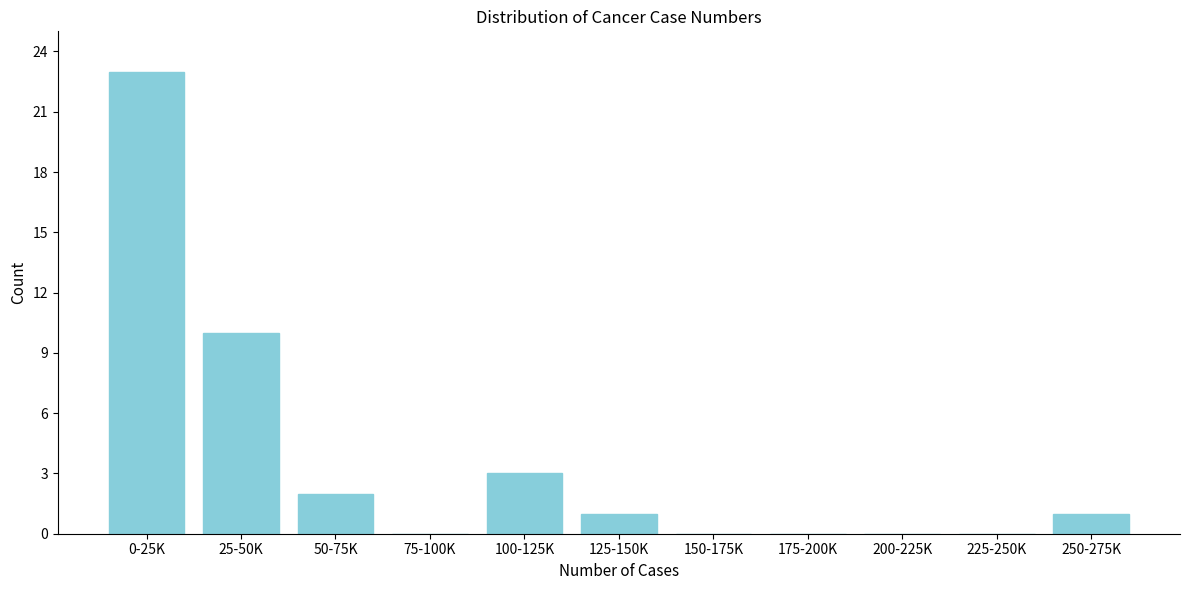

Reading right to left, what are all the values shown in this chart?

250-275K=1	225-250K=0	200-225K=0	175-200K=0	150-175K=0	125-150K=1	100-125K=3	75-100K=0	50-75K=2	25-50K=10	0-25K=23